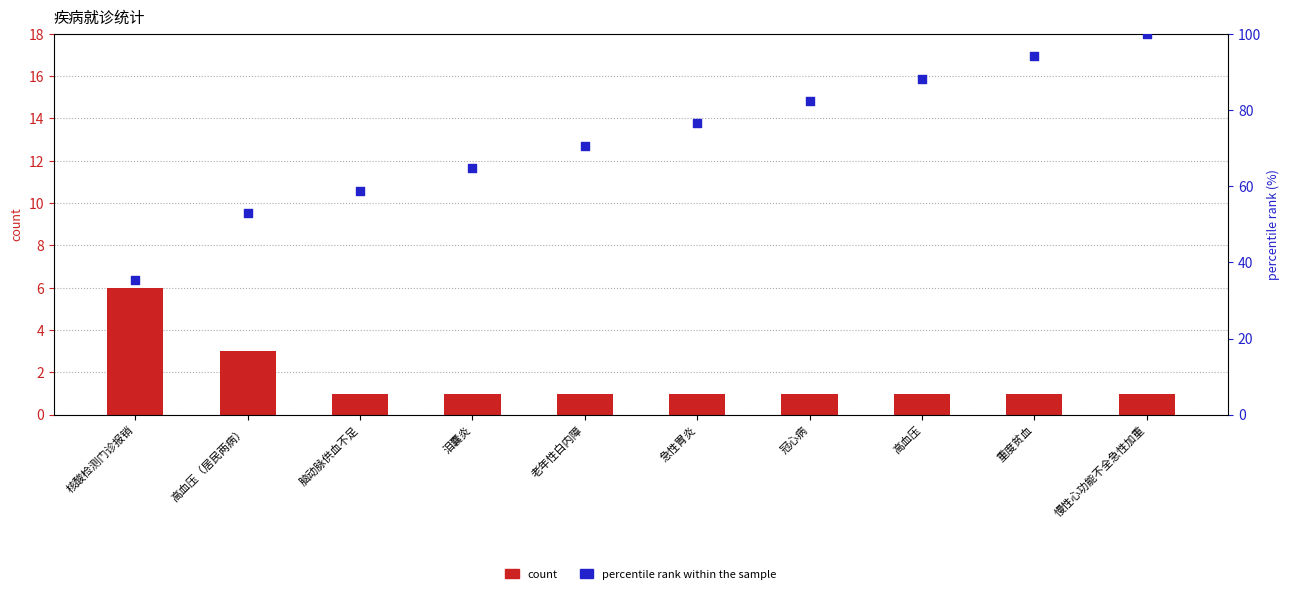

Is the value of percentile rank within the sample at 高血压 greater than the value of count at 脑动脉供血不足?

Yes